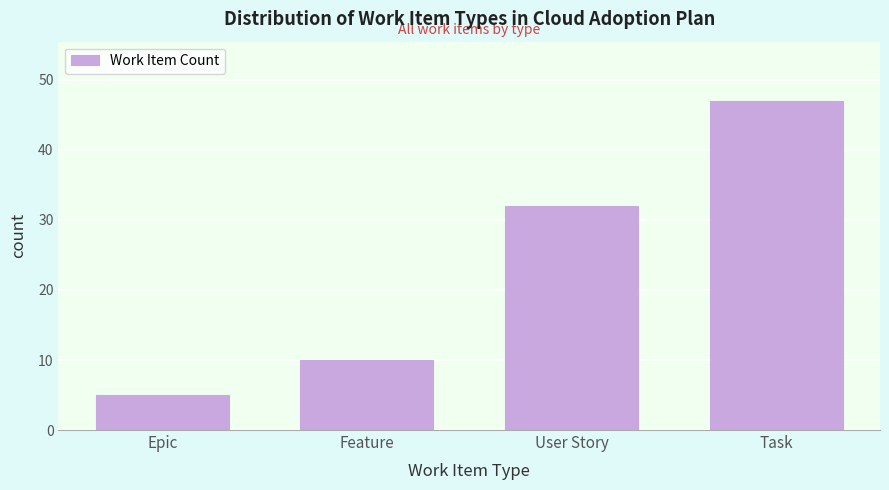

Reading left to right, what are all the values shown in this chart?

Epic=5	Feature=10	User Story=32	Task=47